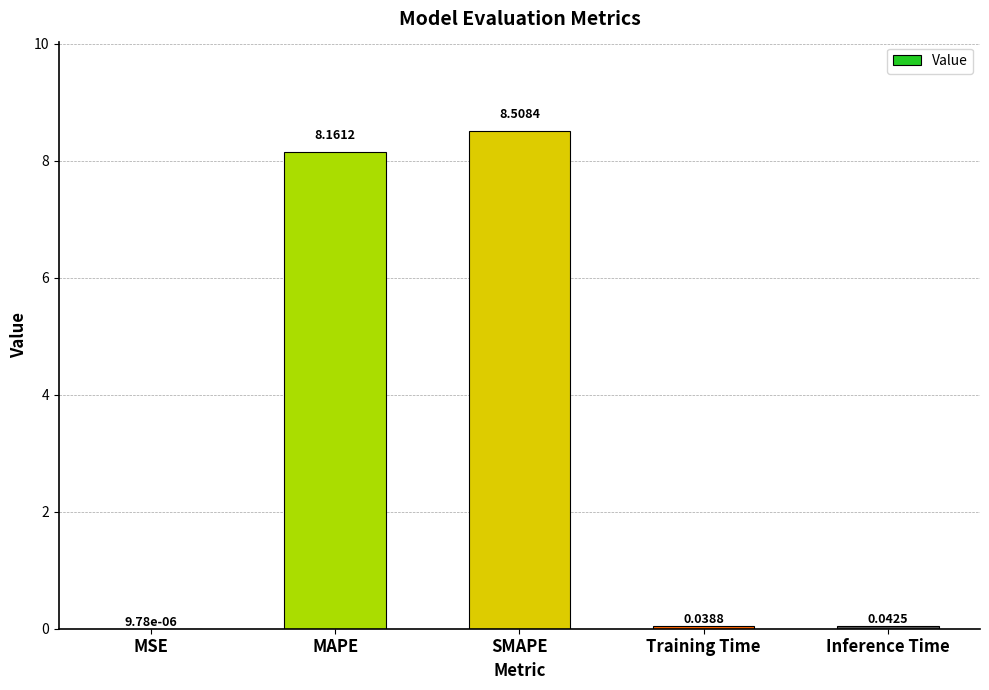

Which label corresponds to the largest value in the chart?

SMAPE